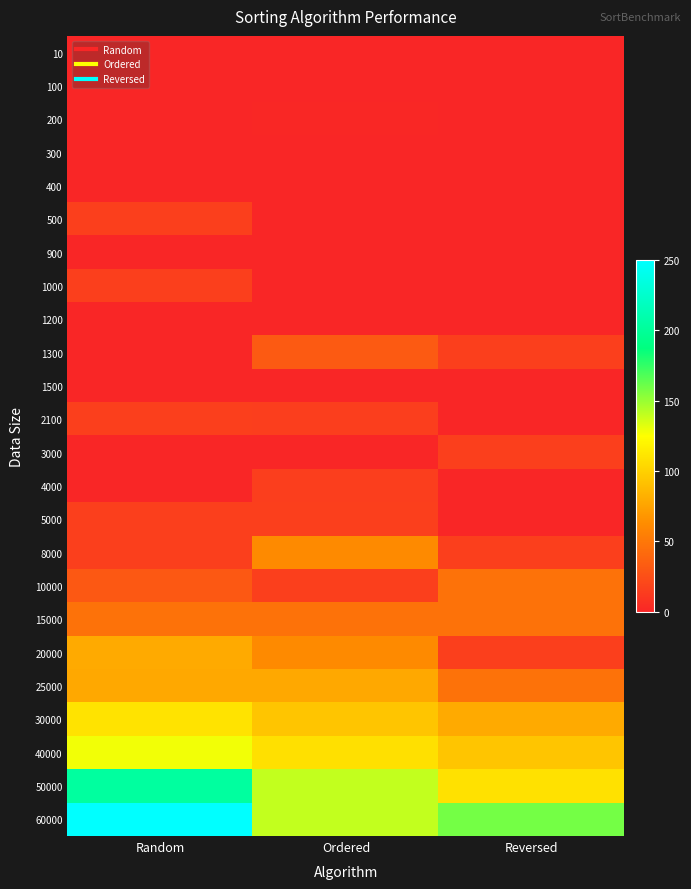

Reading right to left, extract all data points from this chart.

10: Reversed=0	Ordered=0	Random=0
100: Reversed=0	Ordered=0	Random=0
200: Reversed=0	Ordered=1	Random=0
300: Reversed=0	Ordered=0	Random=0
400: Reversed=0	Ordered=0	Random=0
500: Reversed=0	Ordered=0	Random=16
900: Reversed=0	Ordered=0	Random=0
1000: Reversed=0	Ordered=0	Random=16
1200: Reversed=0	Ordered=0	Random=0
1300: Reversed=16	Ordered=32	Random=0
1500: Reversed=0	Ordered=0	Random=0
2100: Reversed=0	Ordered=15	Random=16
3000: Reversed=16	Ordered=0	Random=0
4000: Reversed=0	Ordered=15	Random=0
5000: Reversed=0	Ordered=16	Random=16
8000: Reversed=16	Ordered=62	Random=16
10000: Reversed=47	Ordered=16	Random=31
15000: Reversed=47	Ordered=47	Random=47
20000: Reversed=16	Ordered=62	Random=79
25000: Reversed=47	Ordered=78	Random=78
30000: Reversed=79	Ordered=94	Random=110
40000: Reversed=94	Ordered=108	Random=128
50000: Reversed=109	Ordered=140	Random=203
60000: Reversed=159	Ordered=140	Random=250